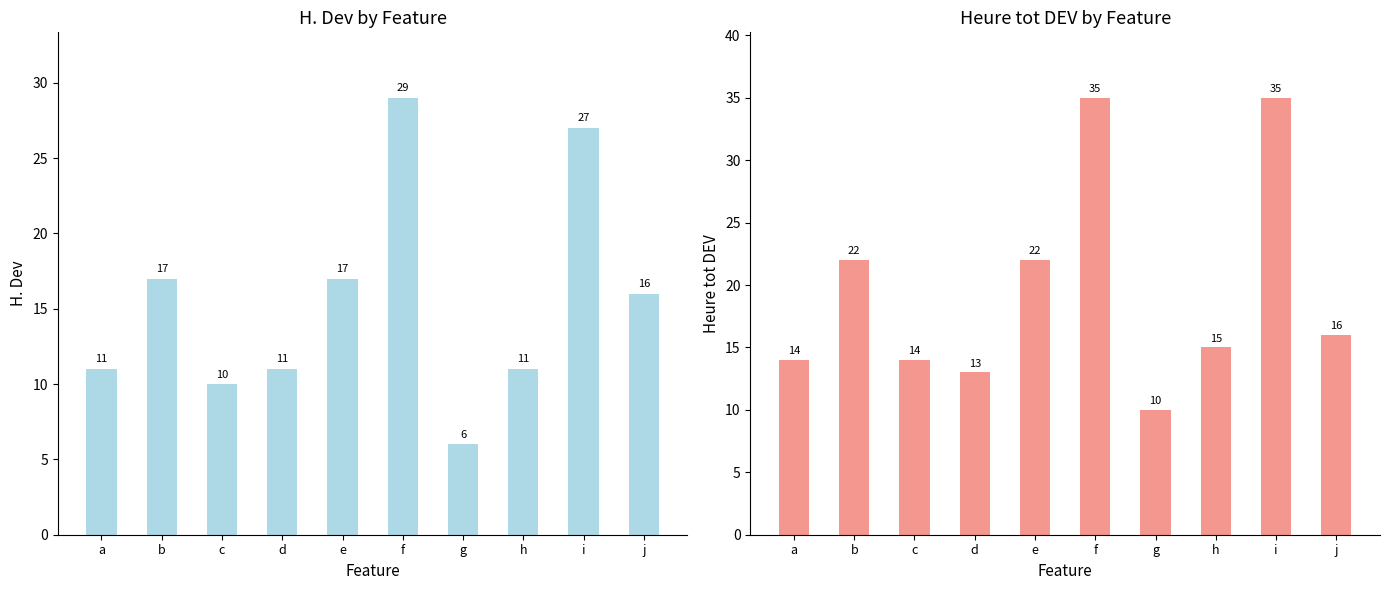

How many values in the Heure tot DEV series are below 16?

5